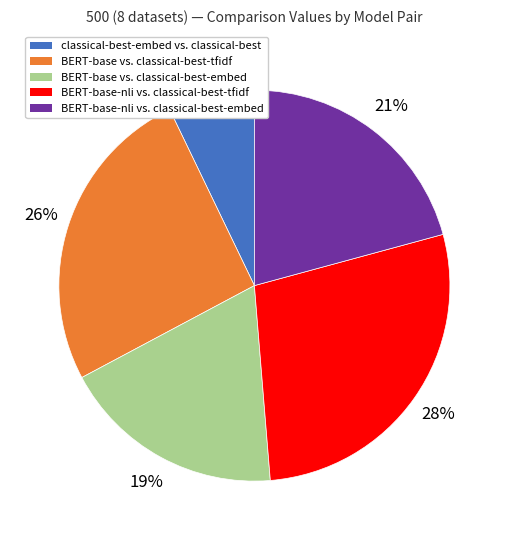

To the nearest percent, what is the combined percentage of BERT-base vs. classical-best-embed and classical-best-embed vs. classical-best?

26%